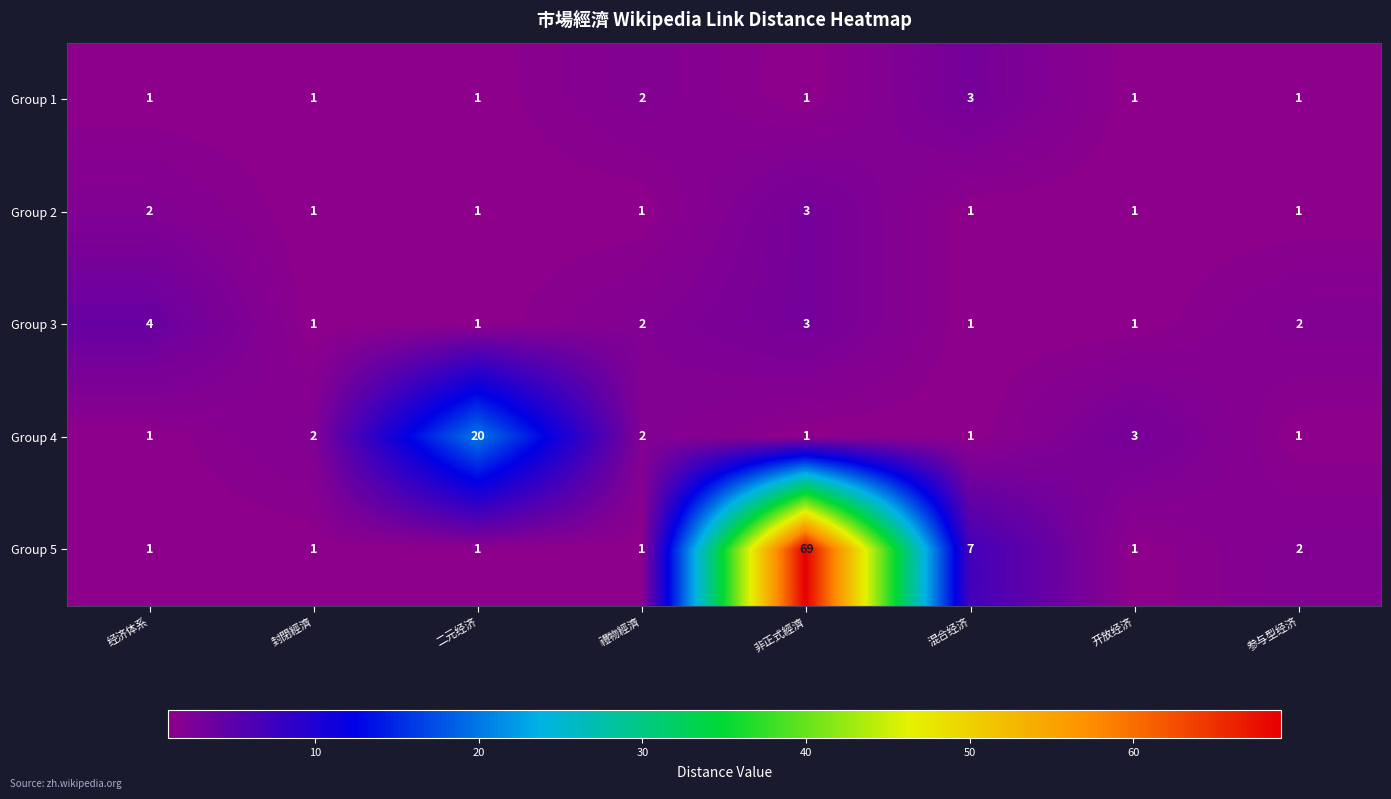

True or false: Group 2 has a value of 3 at 非正式經濟.

True